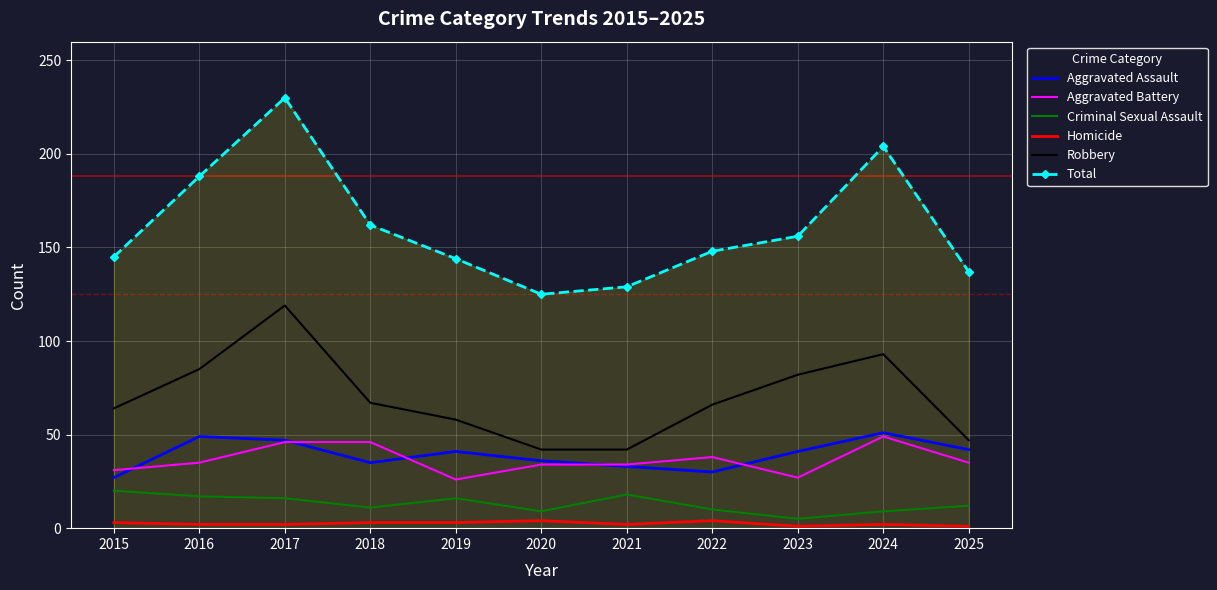

At 2016, list the series in order from largest to smallest.

Total, Robbery, Aggravated Assault, Aggravated Battery, Criminal Sexual Assault, Homicide